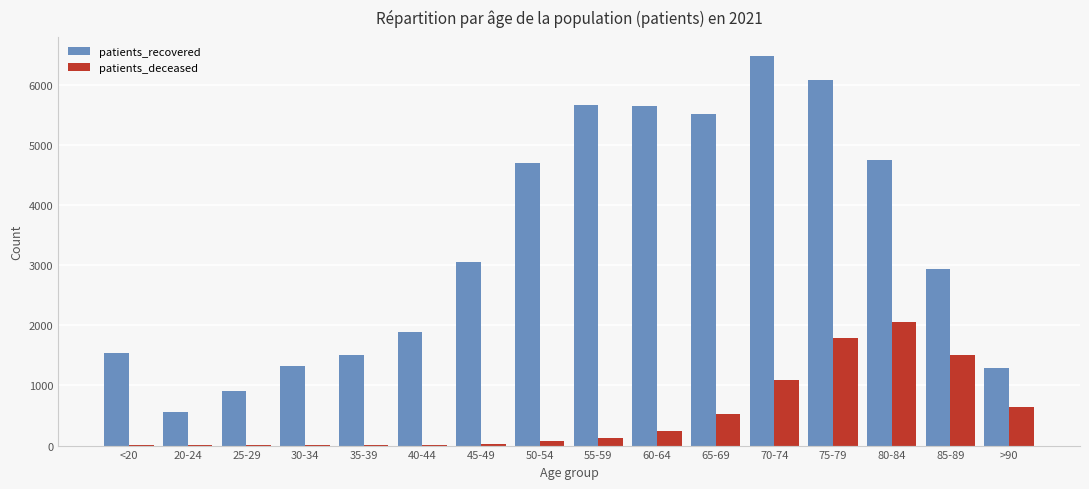

How many distinct data groups are displayed?

2